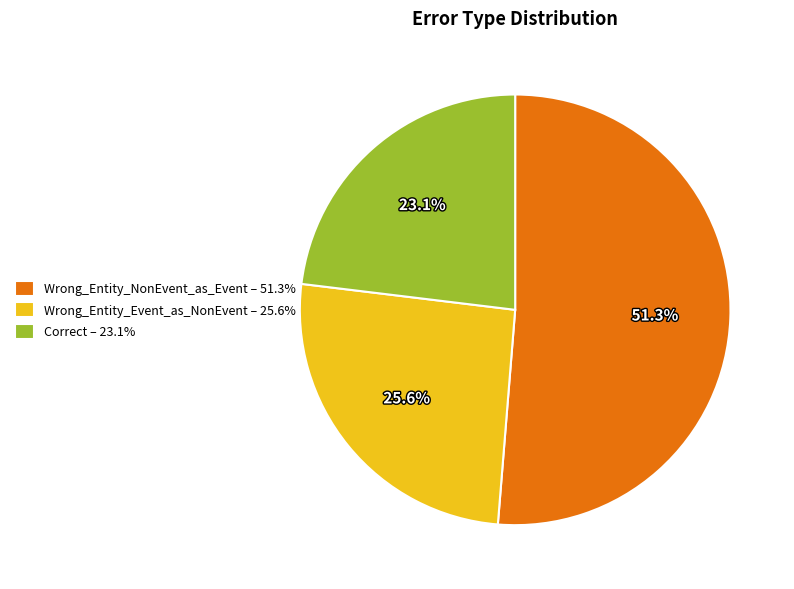

To the nearest percent, what is the difference between the Wrong_Entity_Event_as_NonEvent and Wrong_Entity_NonEvent_as_Event slice percentages?

26%